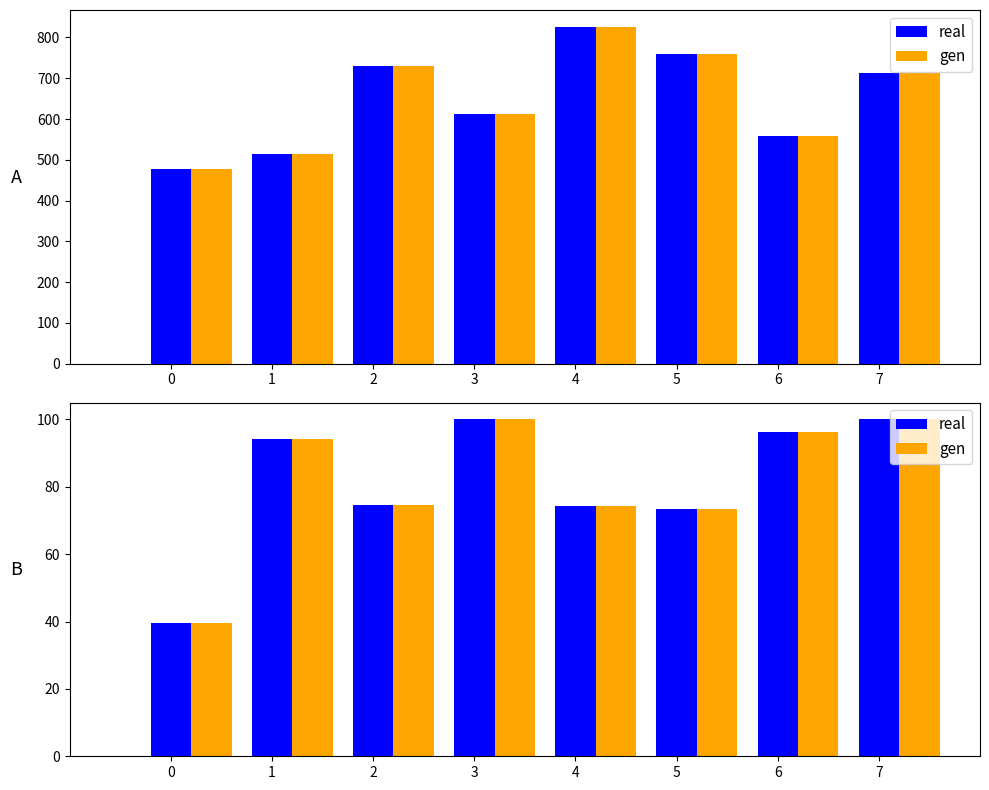

What is the maximum value for real?

100.0